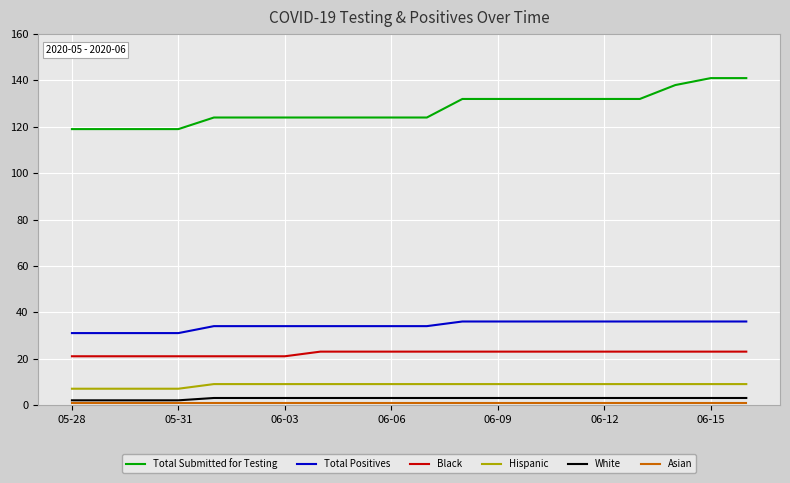

Which series has the largest total across all categories?

Total Submitted for Testing